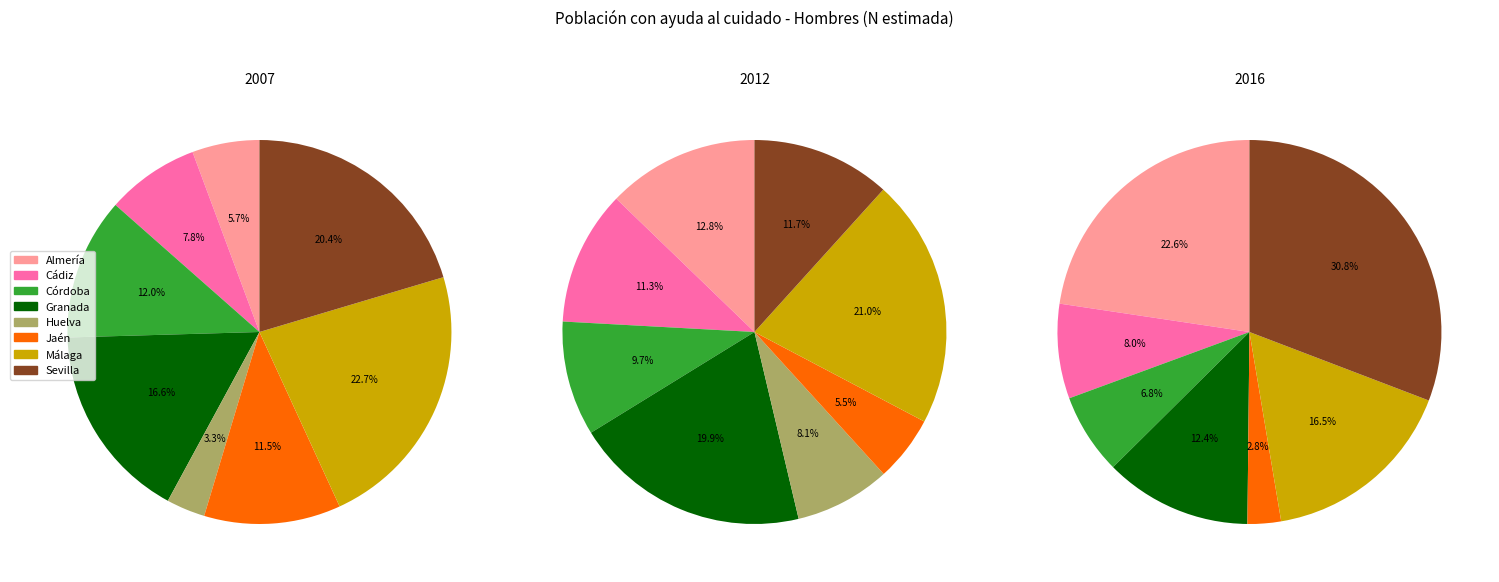

To the nearest percent, what is the combined percentage of Córdoba and Jaén?

15%